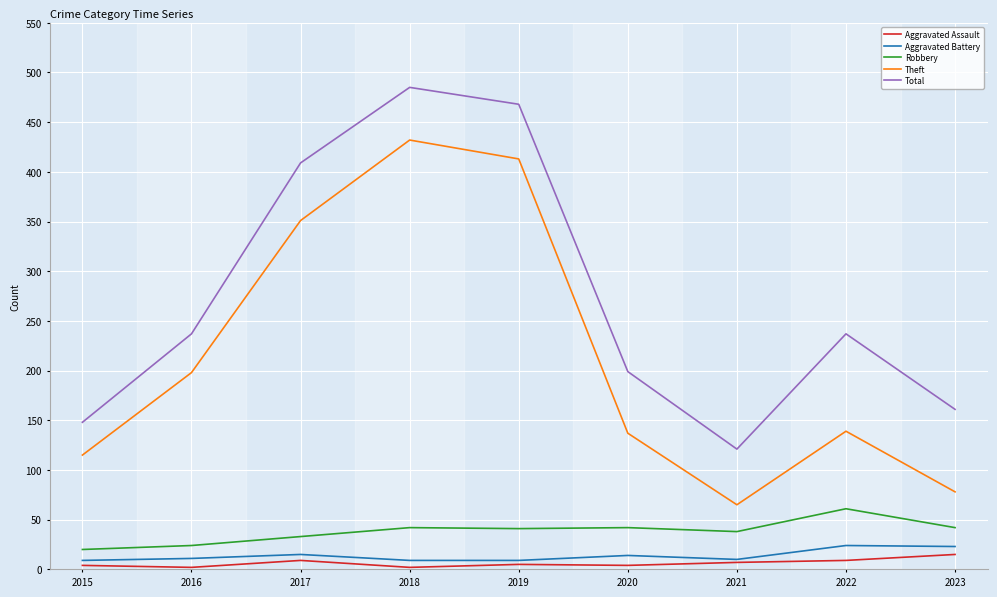

How many series are shown in this chart?

5